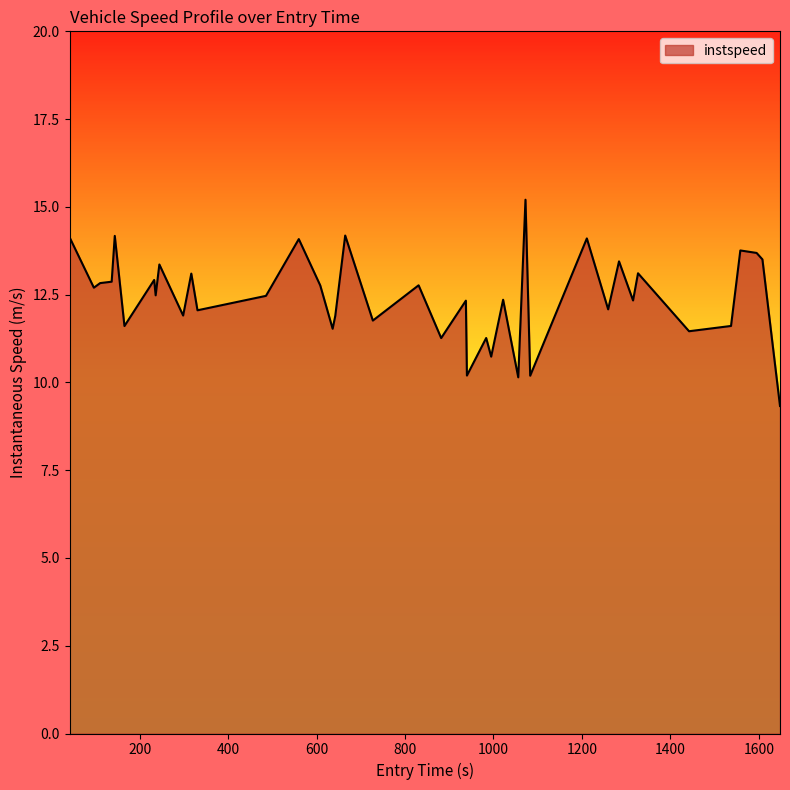

How many series are shown in this chart?

1